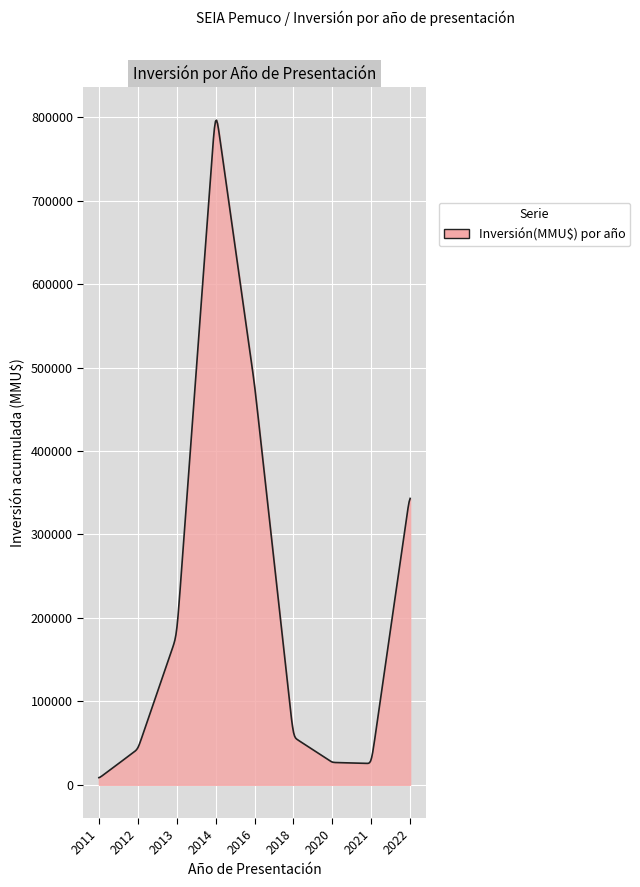

What is the greatest value displayed?

796457.6